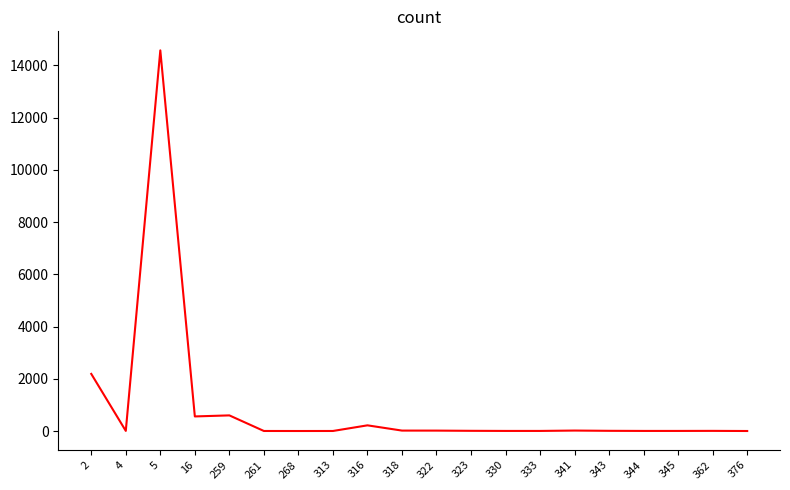

What is the difference between the maximum and minimum values?

14577